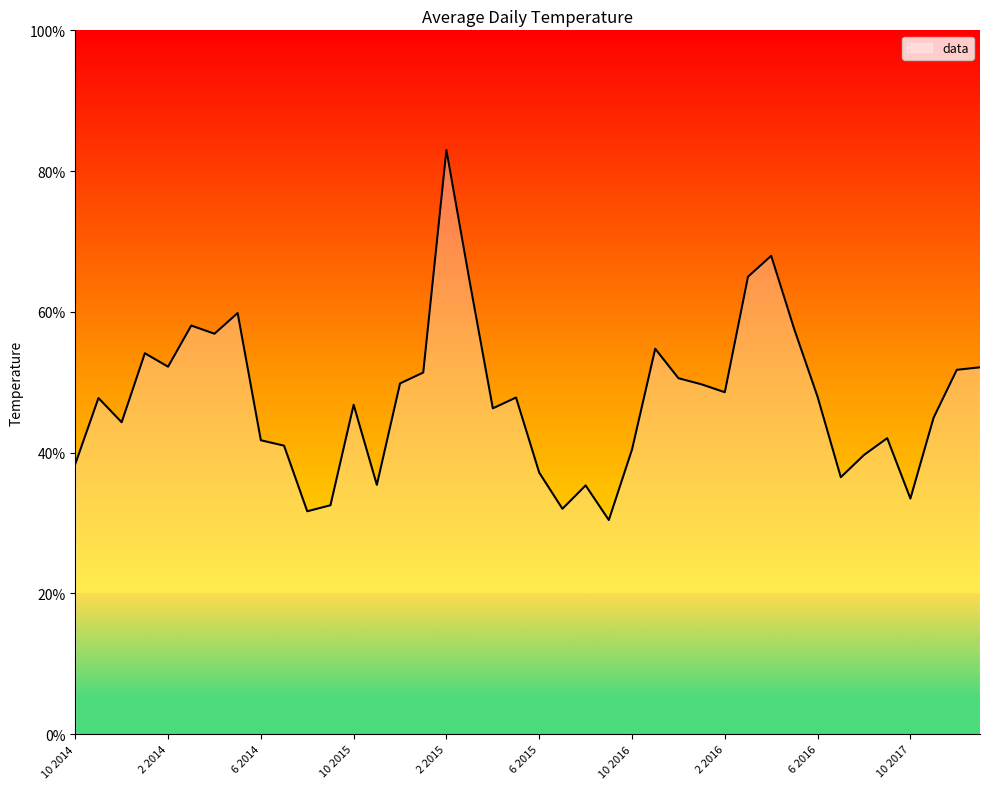

What is the maximum value shown in the chart?

83.0